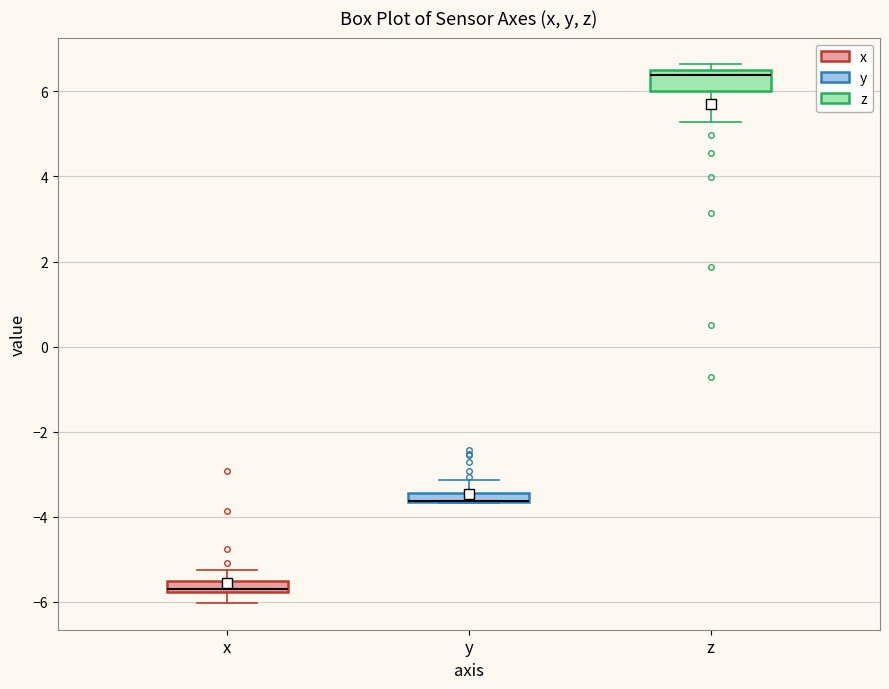

Comparing the boxes themselves (not the whiskers), which one is the tallest?

z